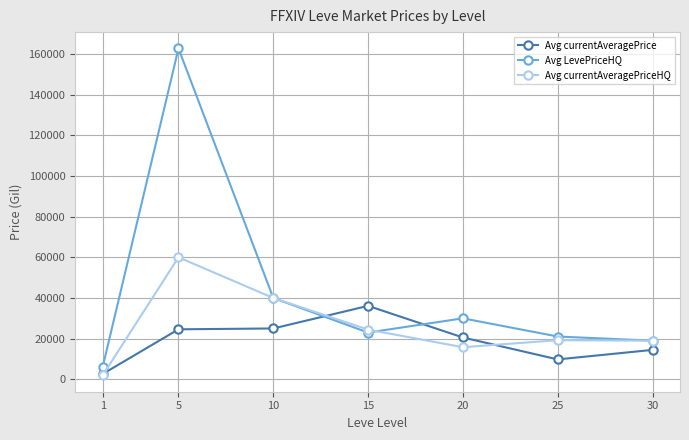

Which series has the largest range (max minus min)?

Avg LevePriceHQ